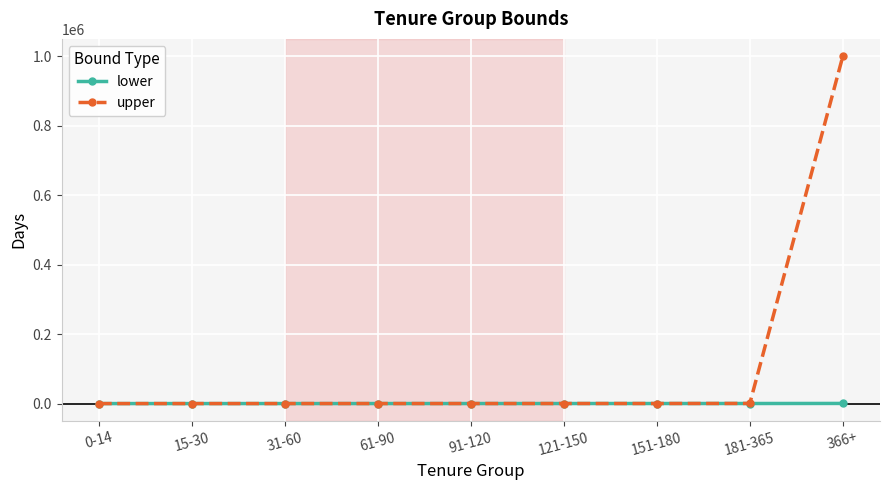

What is the difference between the highest and lowest values at 366+?

999634